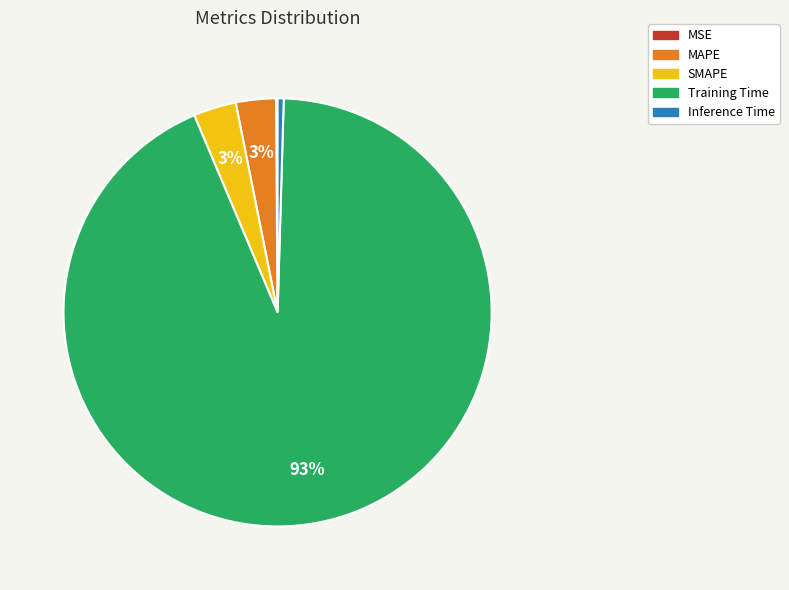

Is there any slice that represents more than half of the pie?

Yes